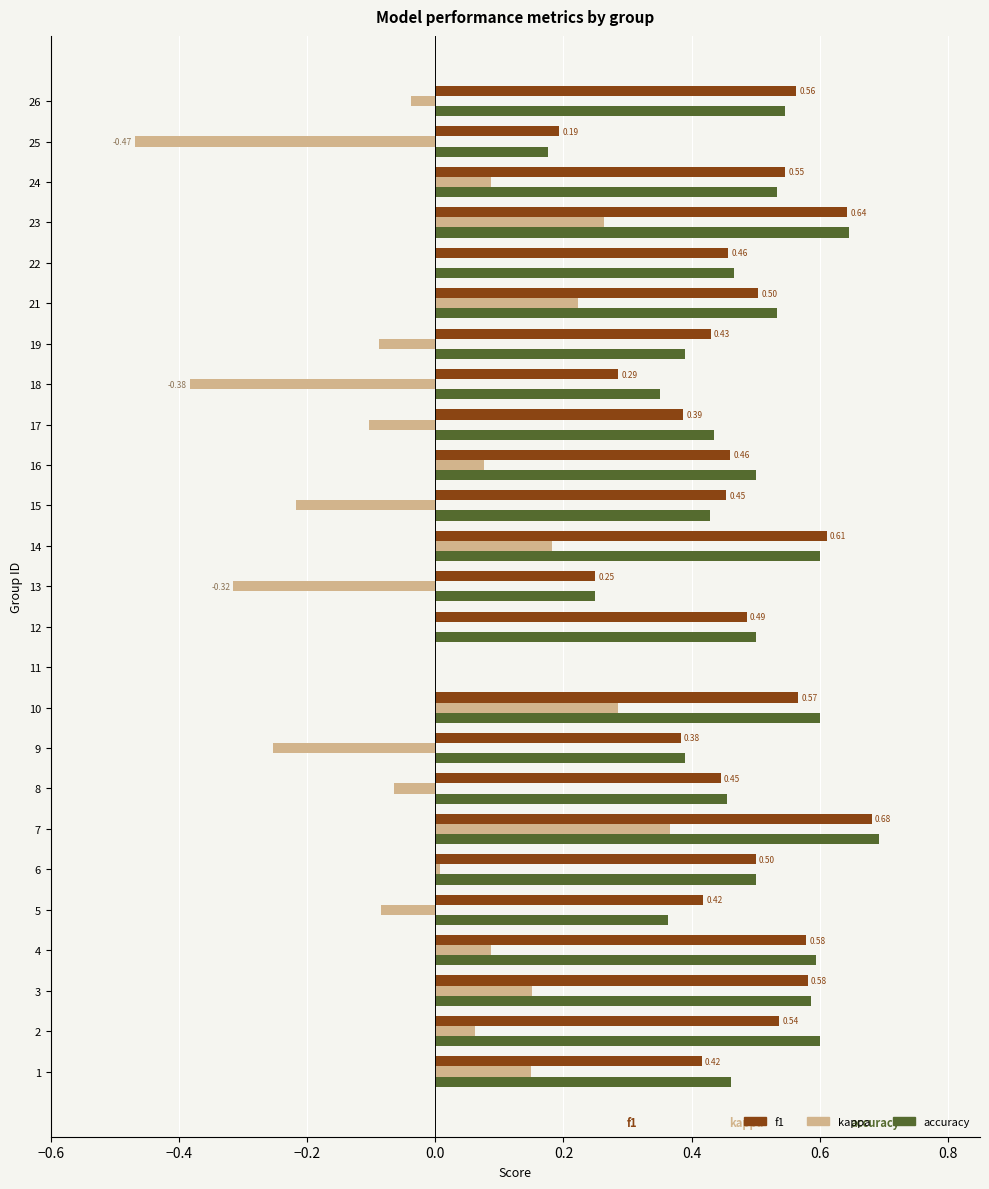

At which category is the sum across all series the highest?

7